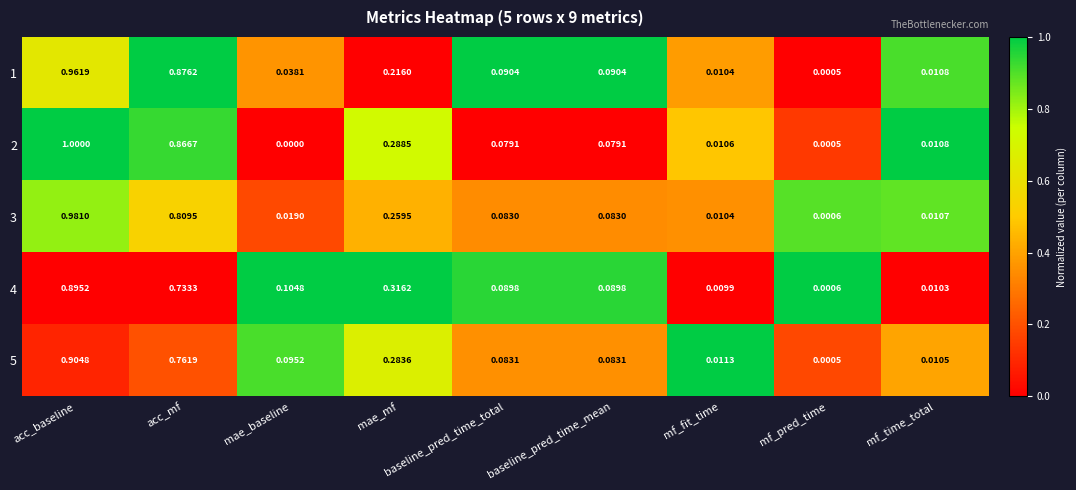

Where is 3 nearest to the value 0?

mf_pred_time